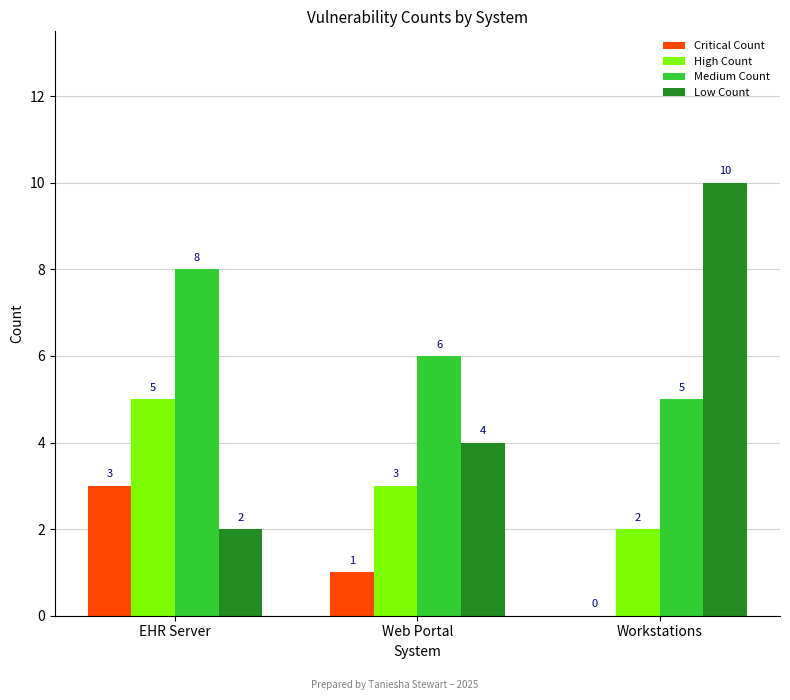

At which label is High Count closest to 3?

Web Portal